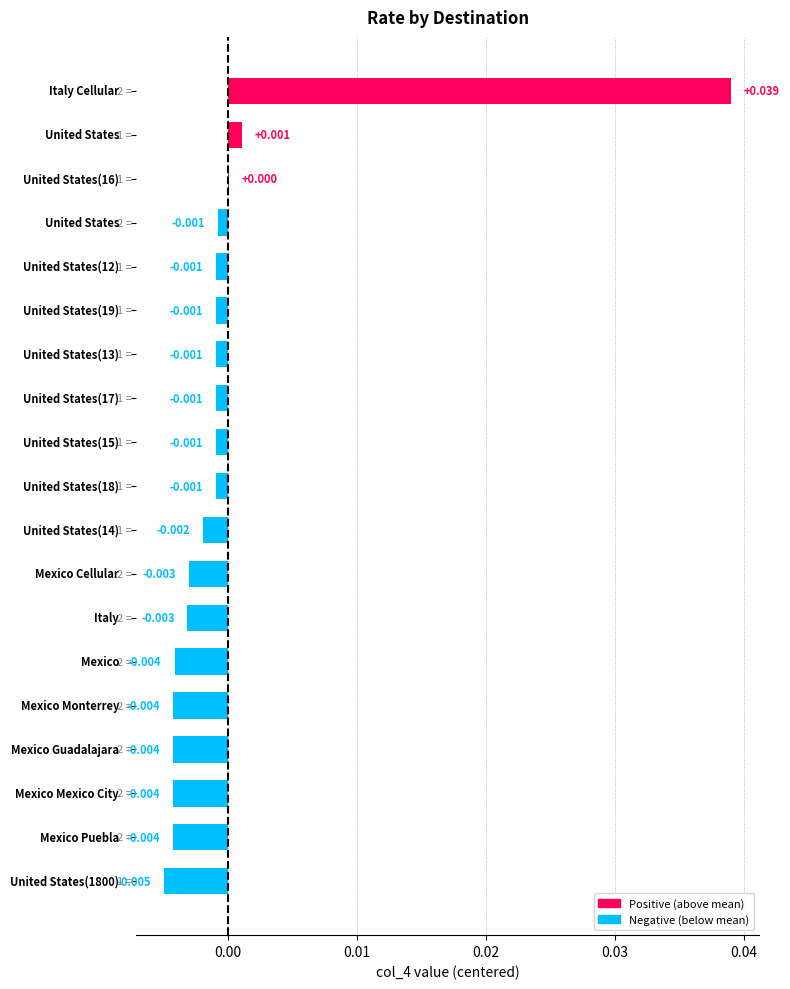

How many data points does each series have?

19